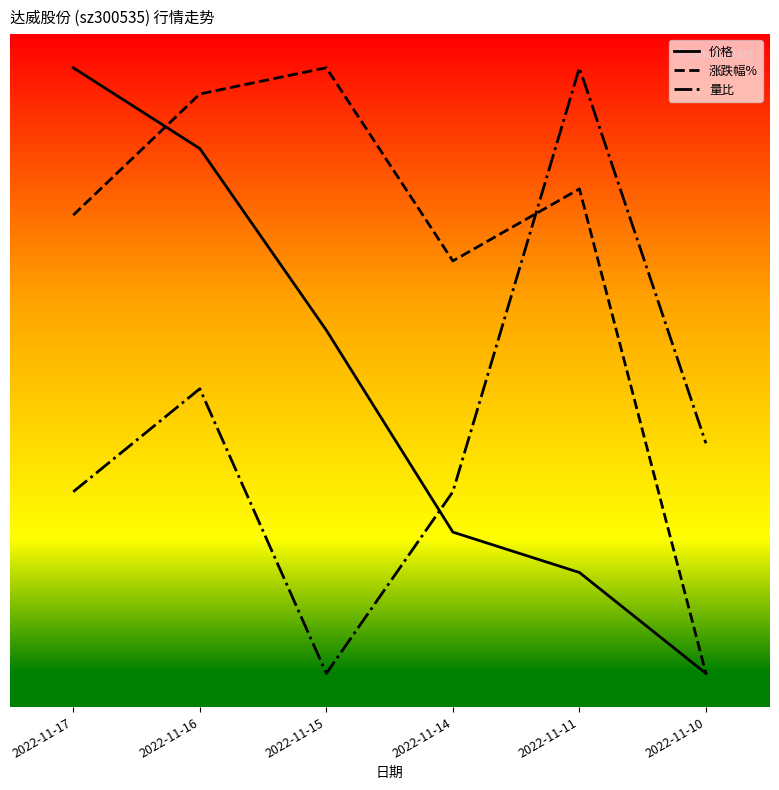

Where do 涨跌幅% and 价格 first cross each other?

2022-11-17 and 2022-11-16